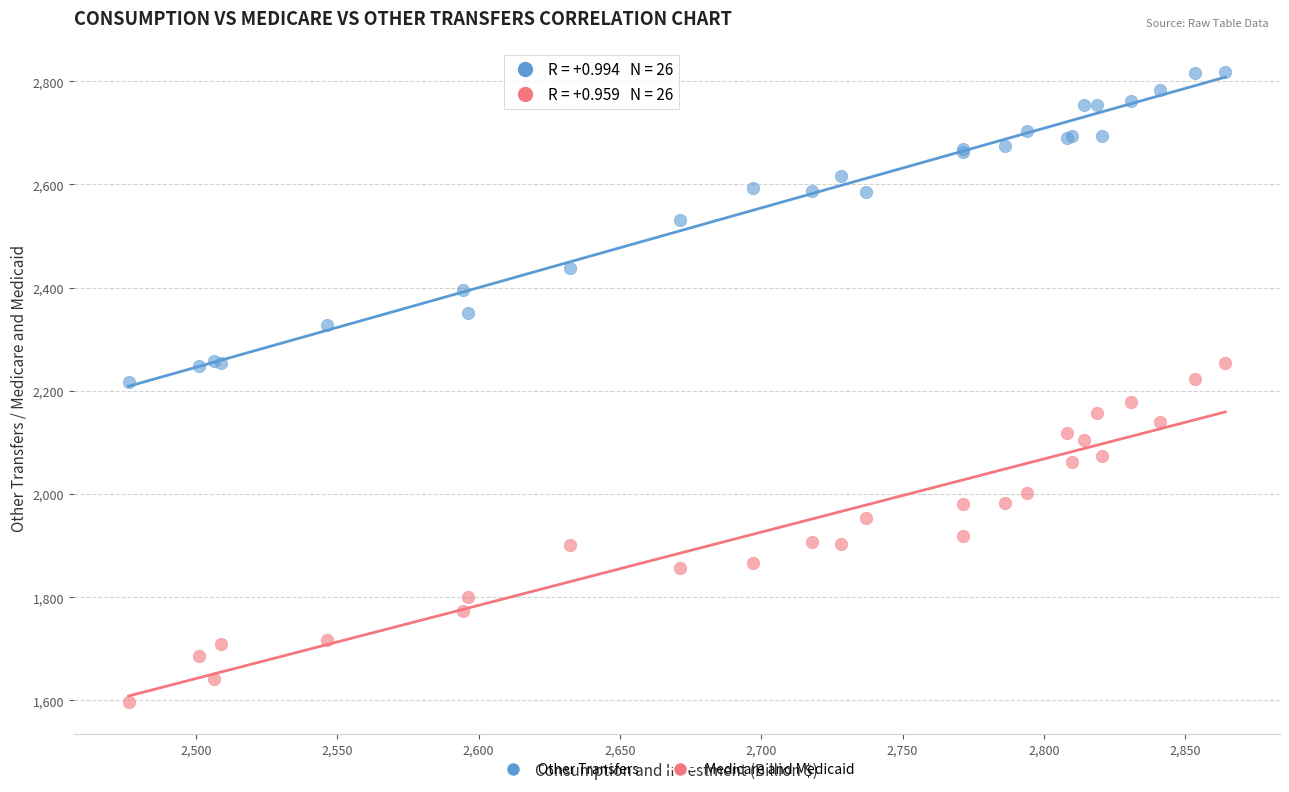

What is the X range (max minus min) for the scatter plot?

387.9